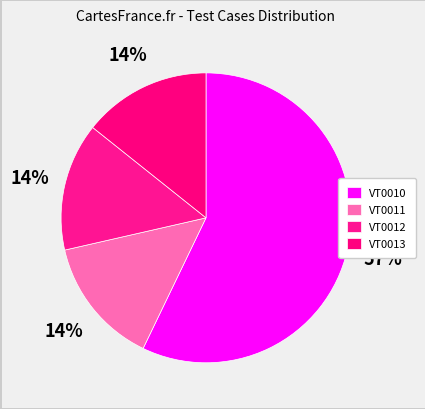

To the nearest percent, what is the difference between the largest and smallest slice percentages?

43%